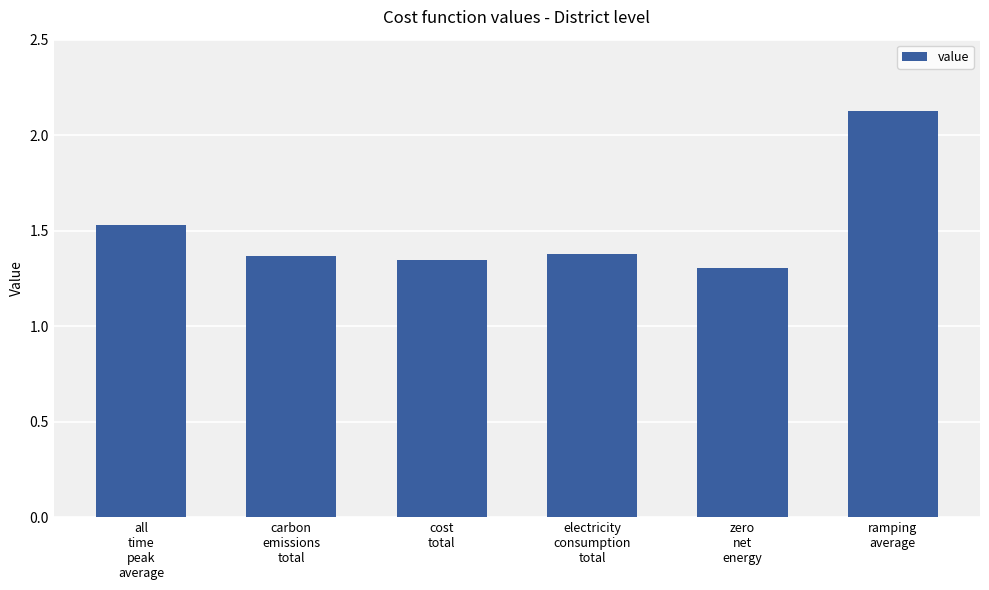

How many values are between 1 and 2?

5